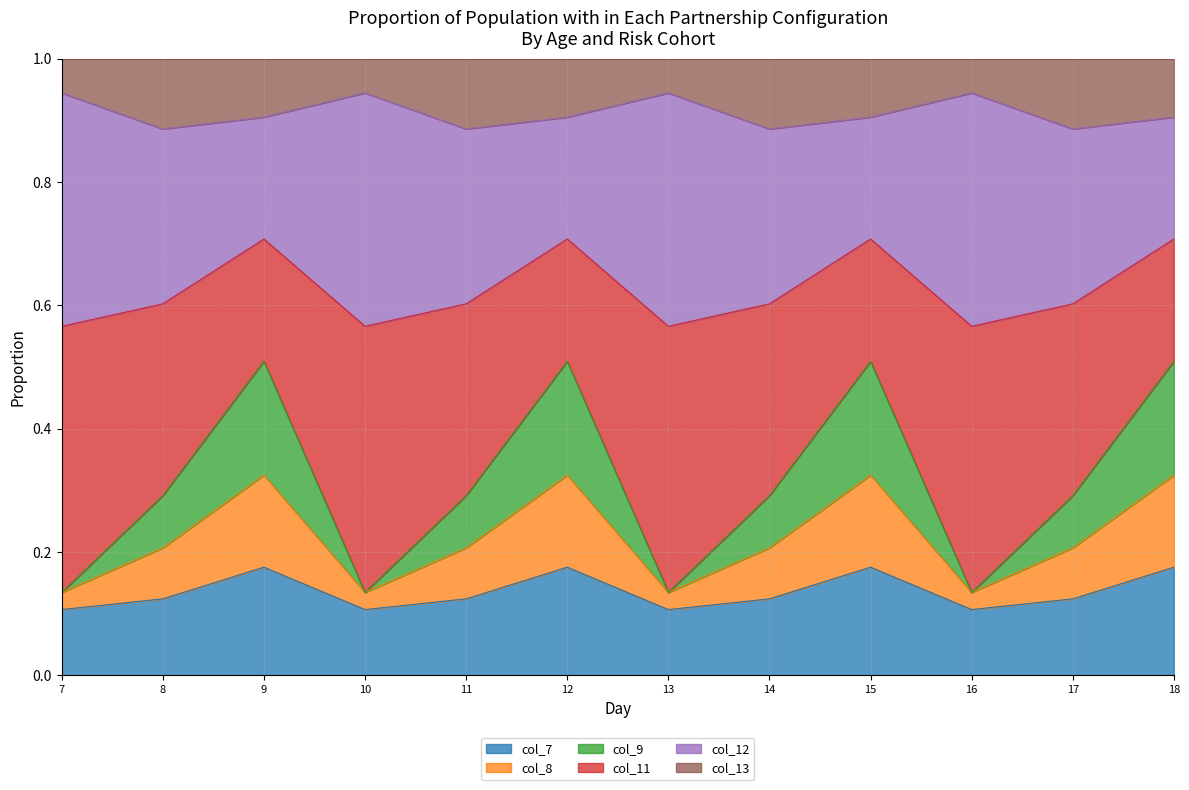

What is the total value across all series at 15?

1.0